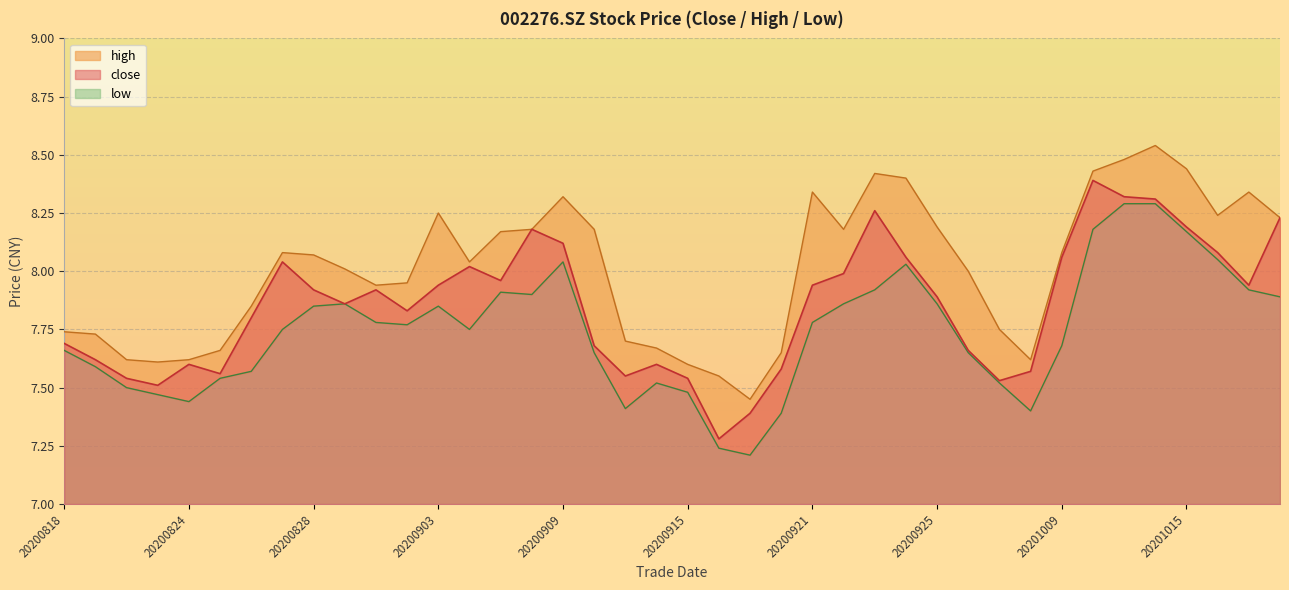

What is the value of the low point at the 35th from the left?

8.3